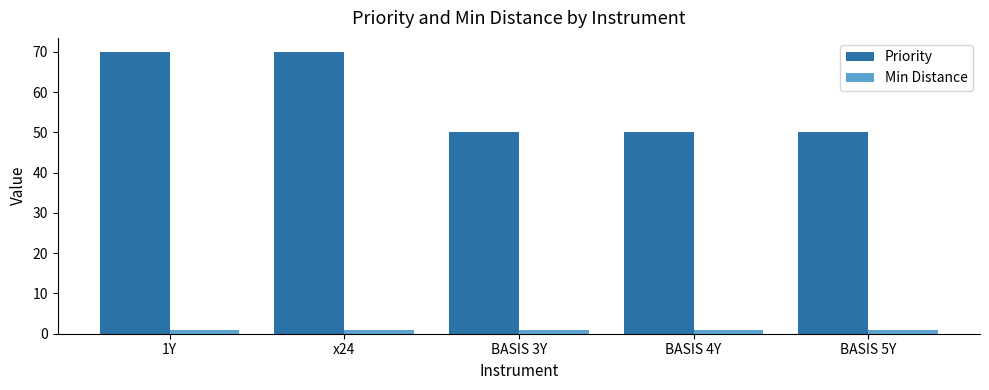

What is the total value across all series at BASIS 4Y?

51